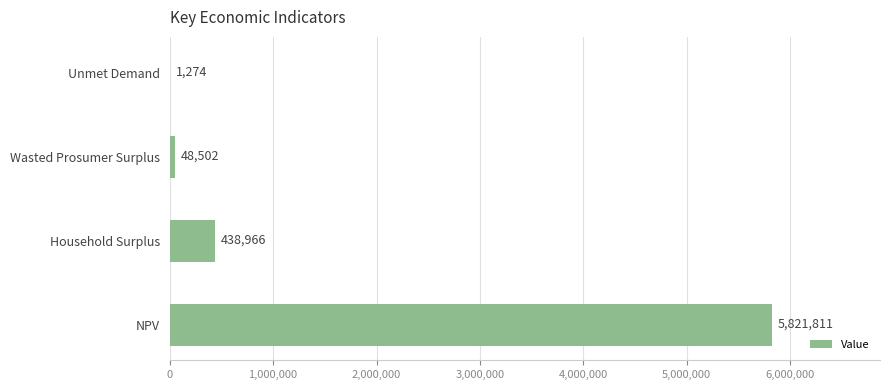

At which category does the chart reach its peak across all series?

NPV